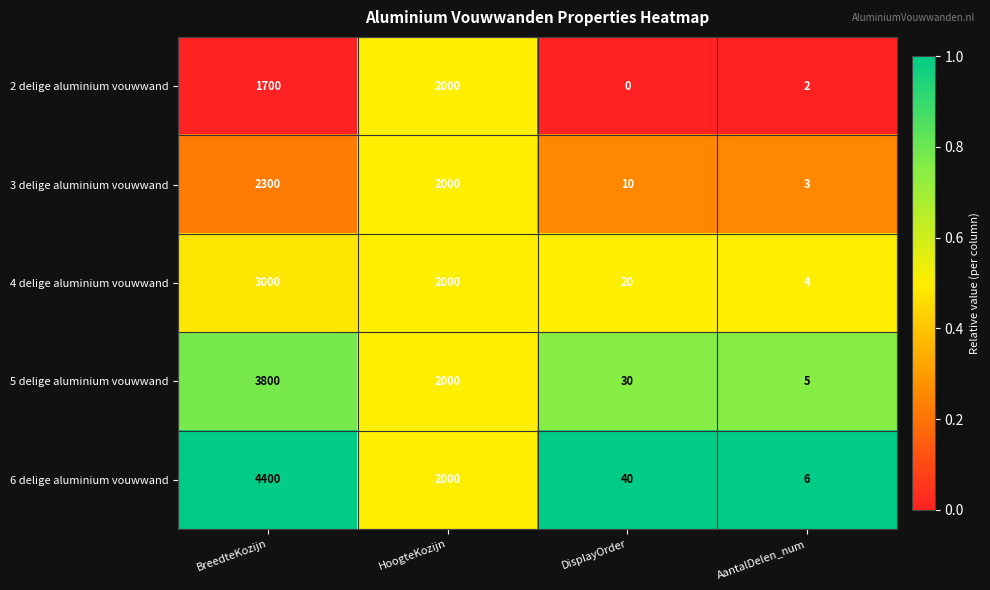

What is the approximate value of 6 delige aluminium vouwwand at HoogteKozijn, to the nearest 10?

2000